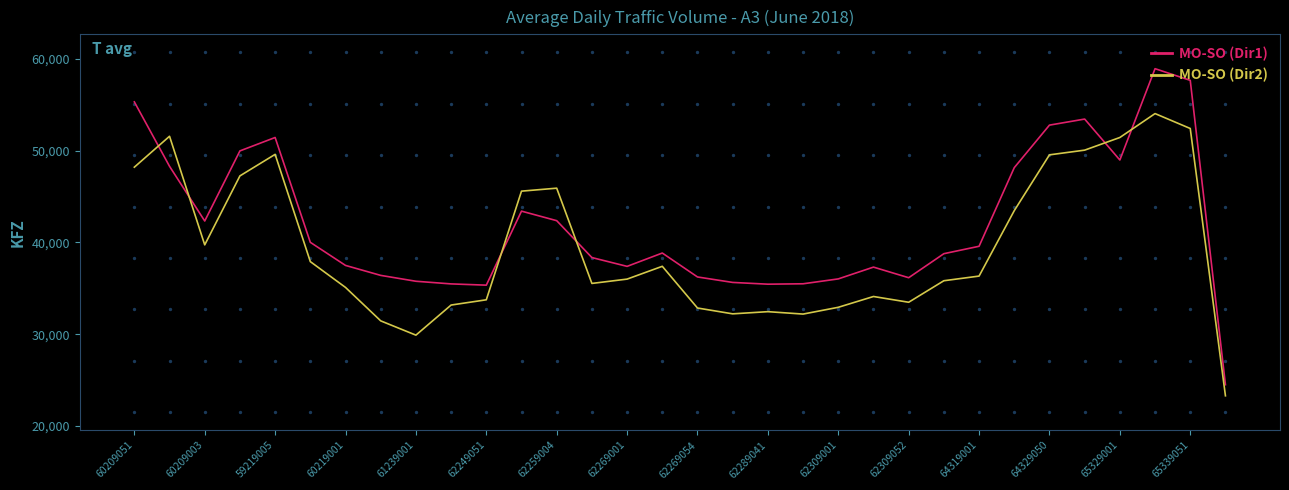

Which series has the largest total across all categories?

MO-SO (Dir1)